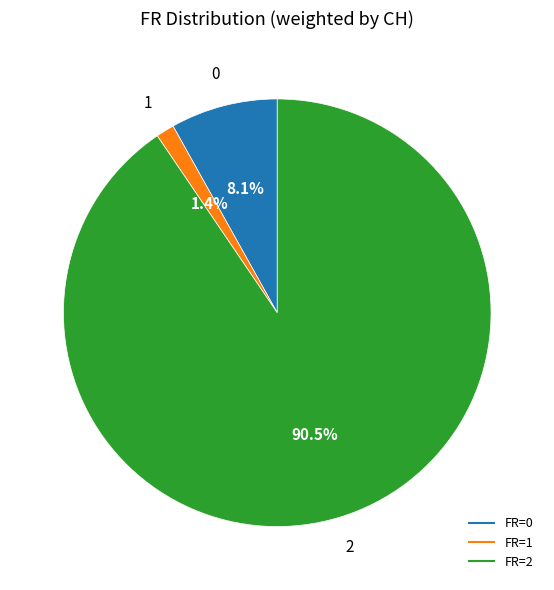

Is there any slice that represents more than half of the pie?

Yes